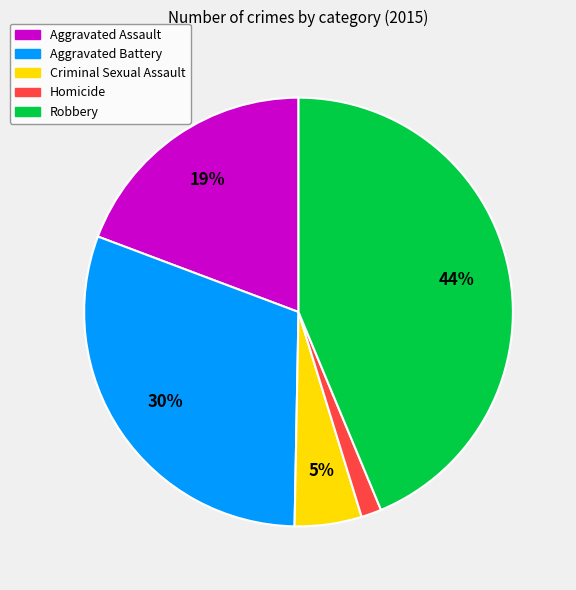

How many slices are in this pie chart?

5